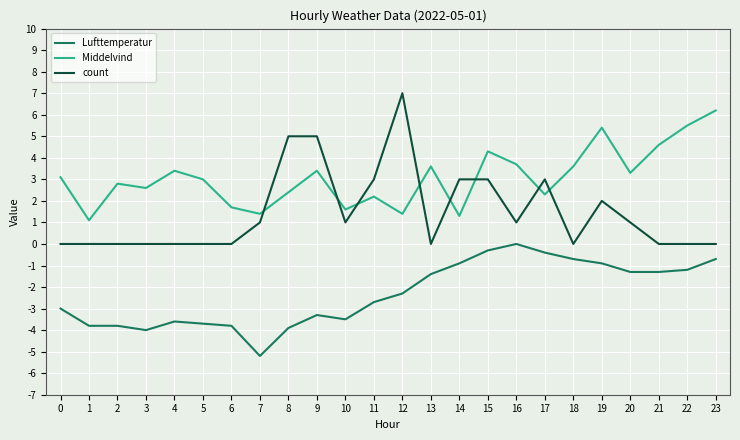

The Middelvind series shows 1.6 at 10. True or false?

True